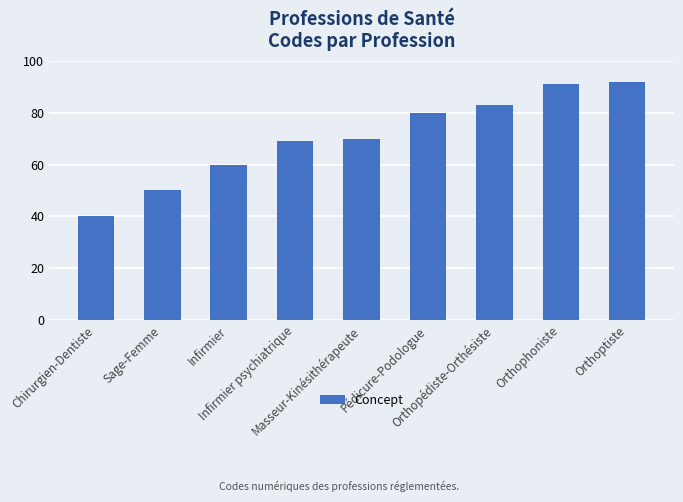

What is the difference between the values at Sage-Femme and Orthophoniste?

41